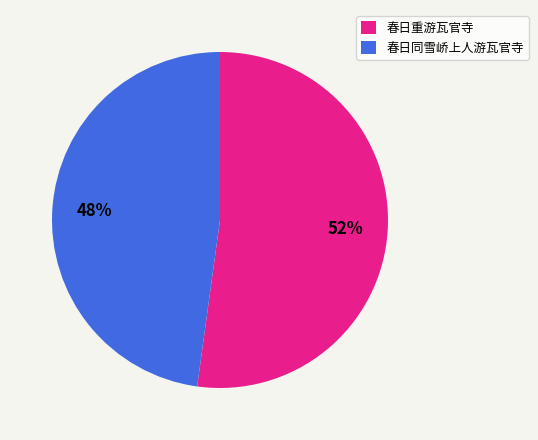

Approximately how many times larger is the value at 春日重游瓦官寺 compared to 春日同雪峤上人游瓦官寺?

1.1